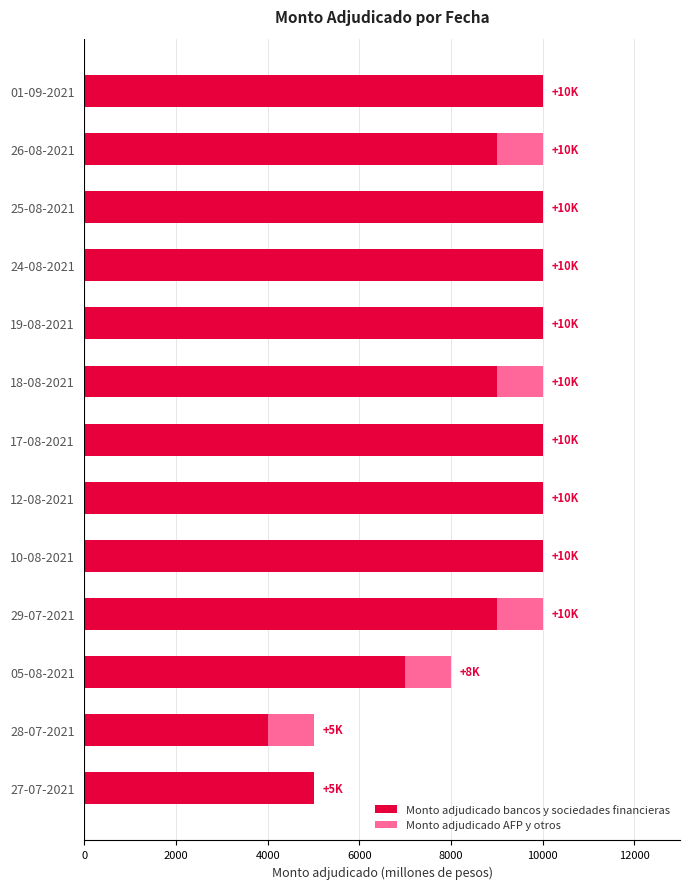

The Monto adjudicado bancos y sociedades financieras series shows 13369 at 10-08-2021. True or false?

False